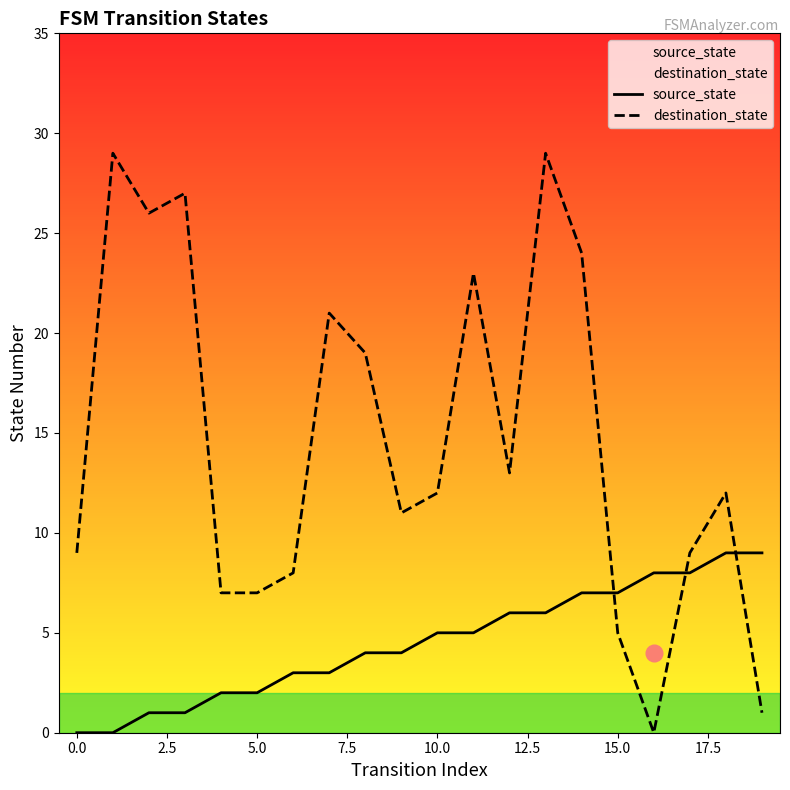

Where is destination_state nearest to the value 14?

12